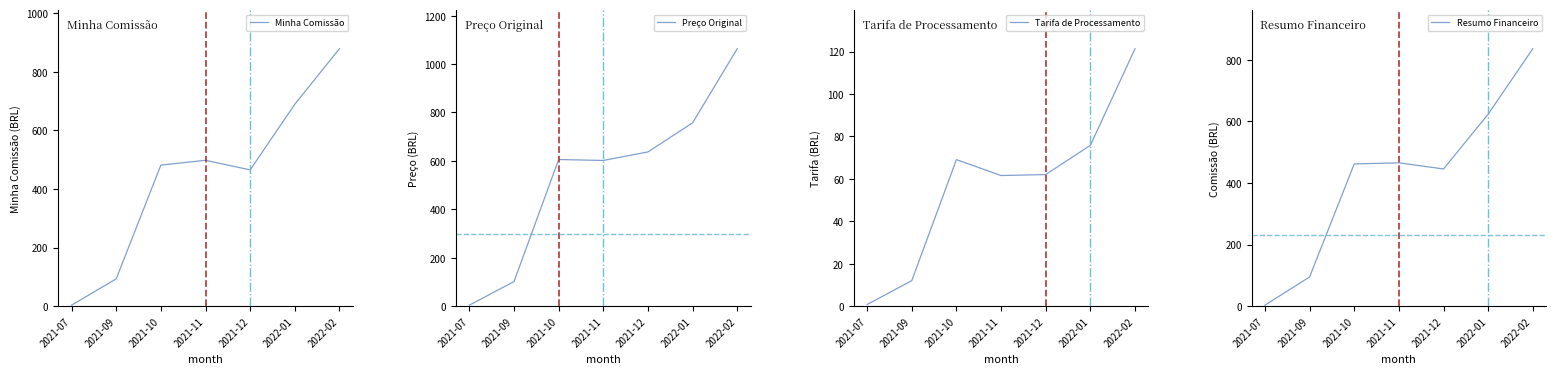

True or false: Preço Original and Minha Comissão intersect in this chart.

False